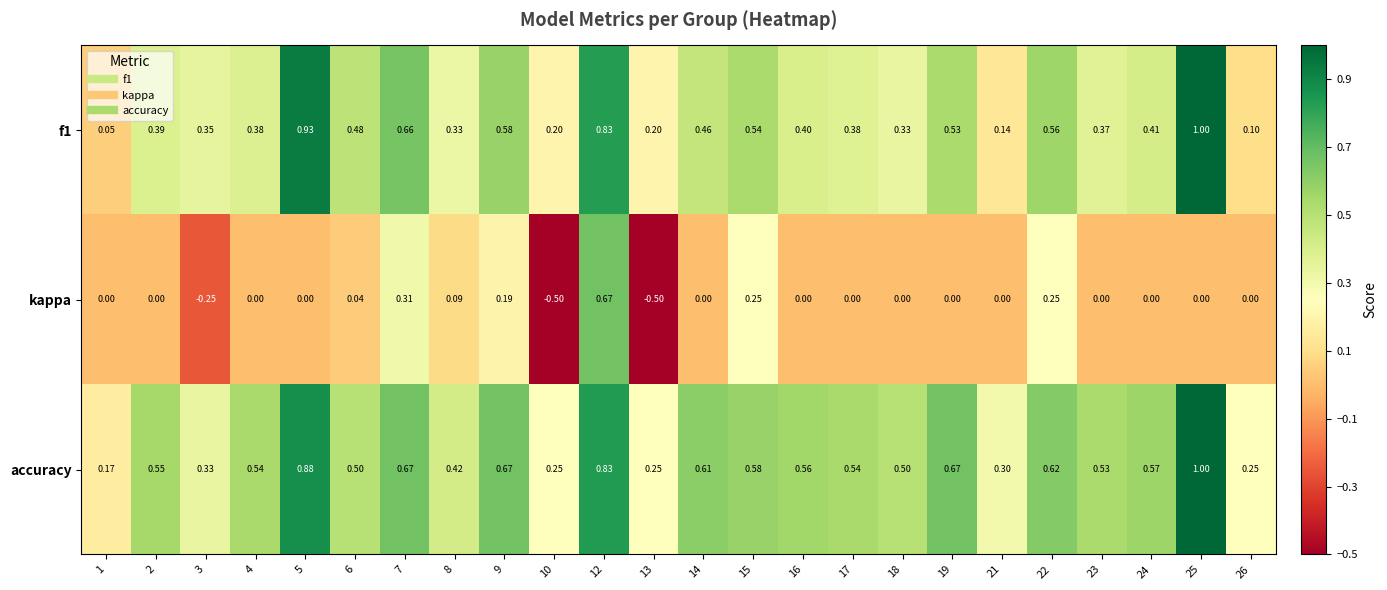

Is the value of kappa at 8 greater than the value of f1 at 8?

No